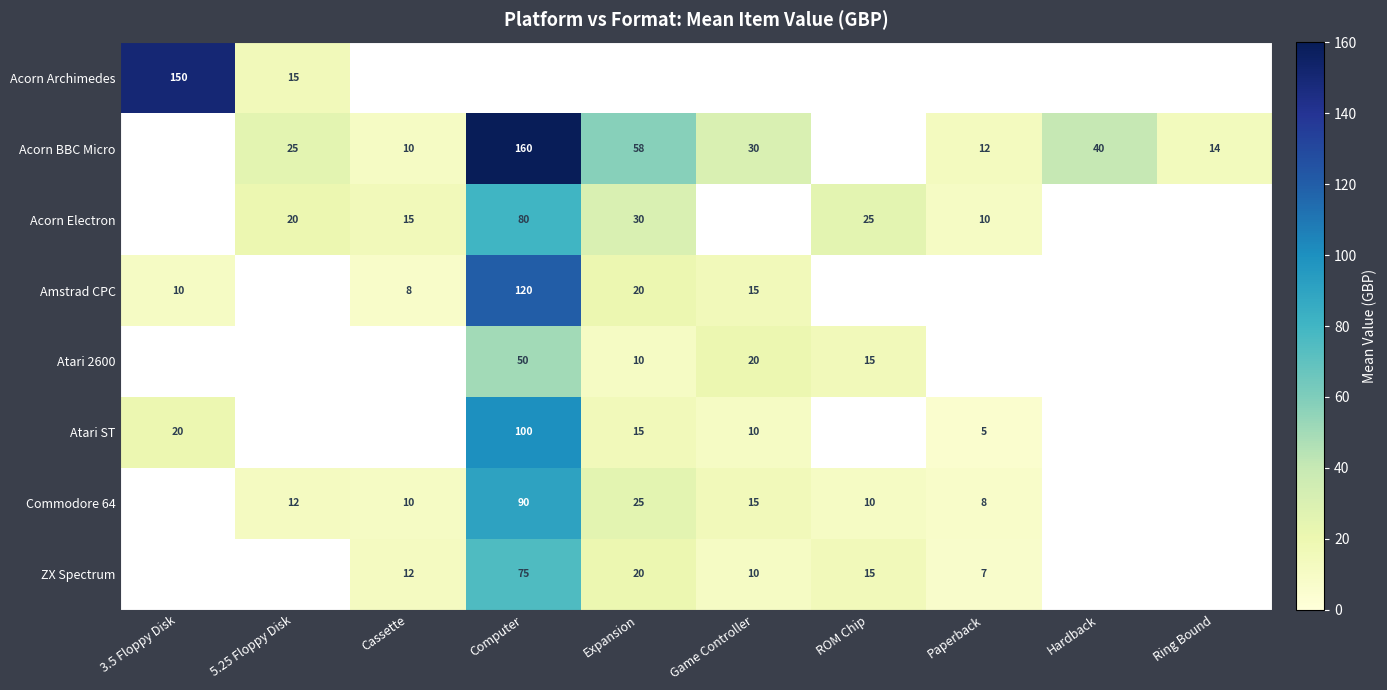

Is the value of ZX Spectrum at Paperback greater than the value of Atari 2600 at ROM Chip?

No